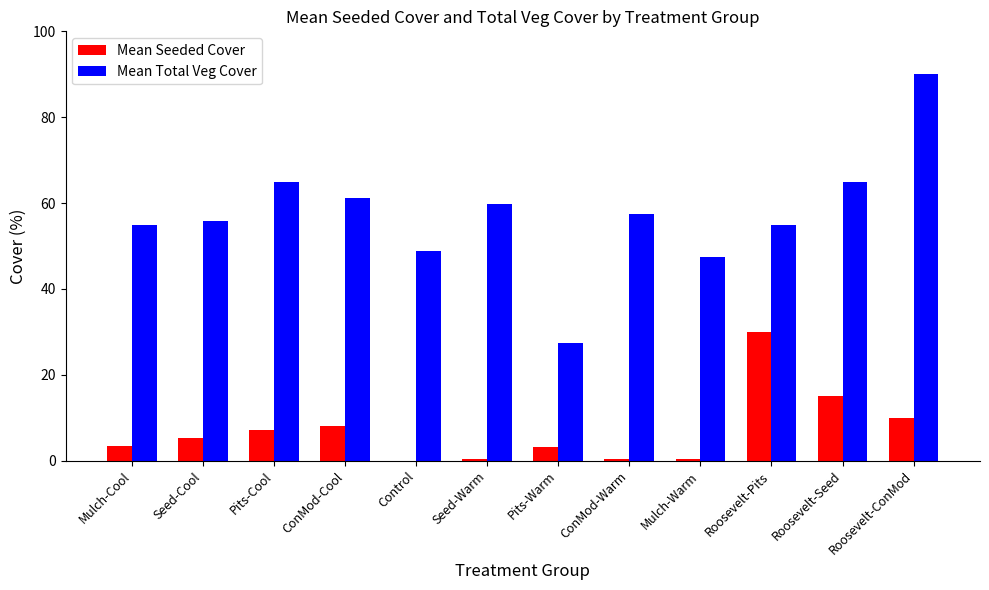

Which series changed the most between Seed-Cool and Pits-Warm?

Mean Total Veg Cover